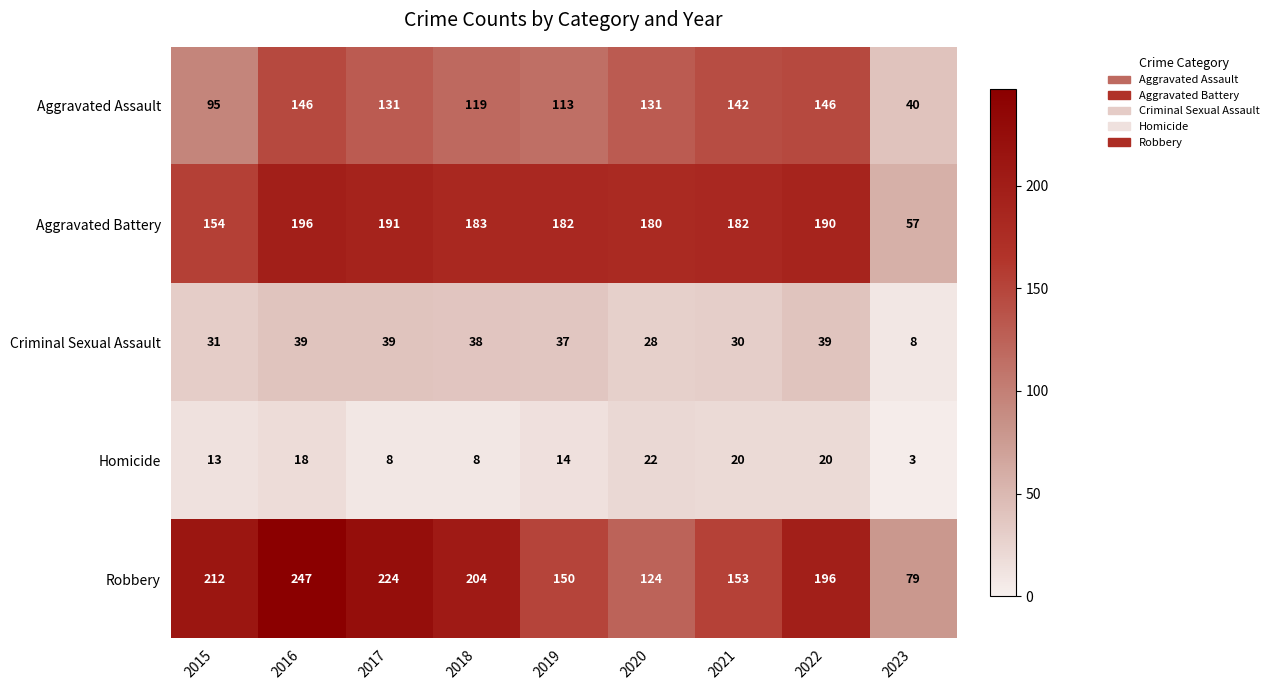

Which series has the largest total across all categories?

Robbery